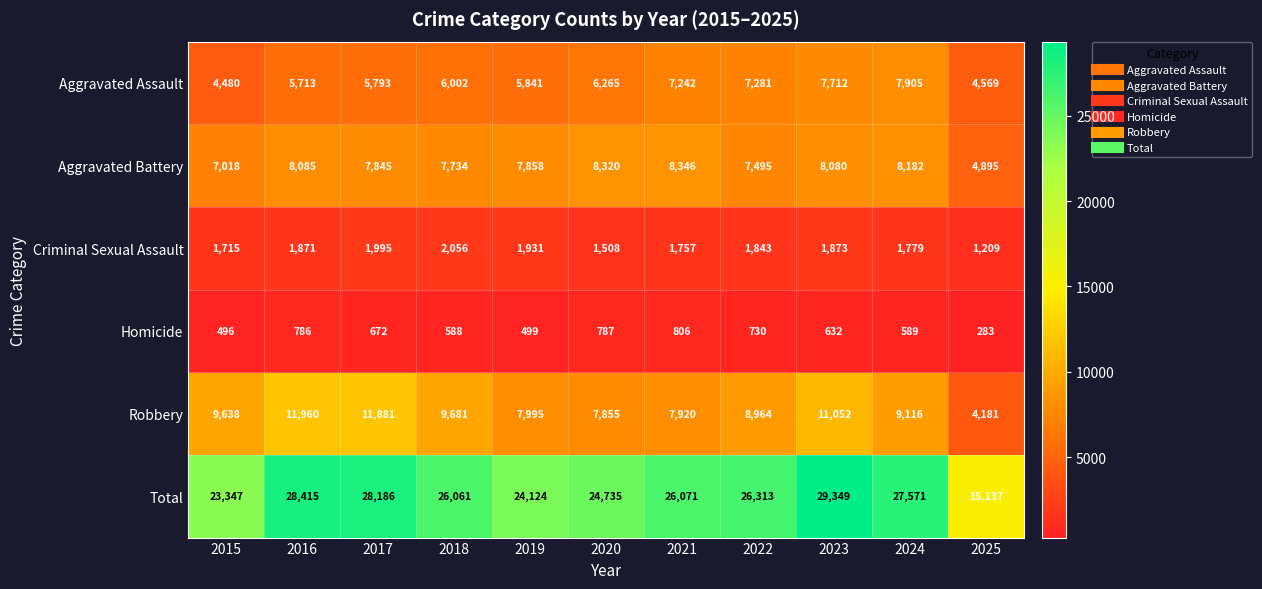

At which label does Aggravated Battery first exceed 7858?

2016